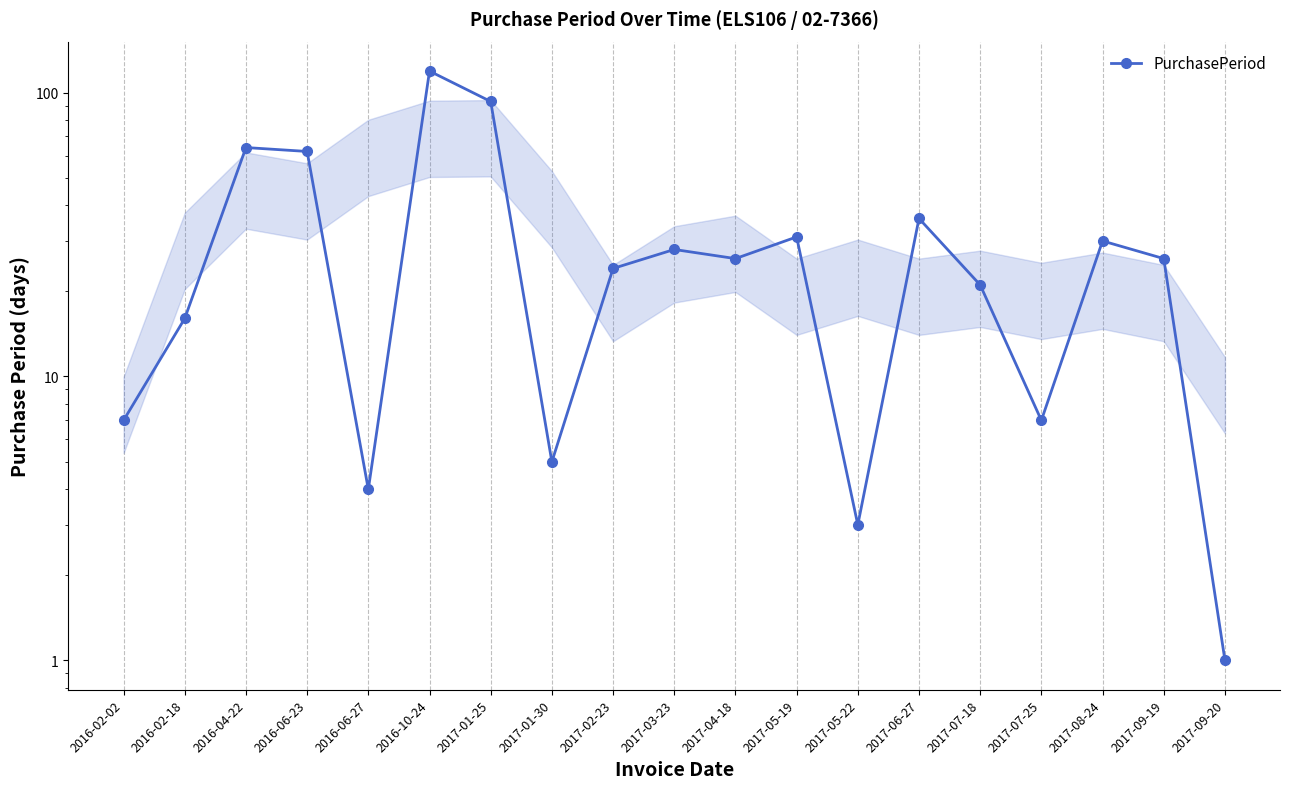

Reading left to right, extract all data points from this chart.

2016-02-02=7	2016-02-18=16	2016-04-22=64	2016-06-23=62	2016-06-27=4	2016-10-24=119	2017-01-25=93	2017-01-30=5	2017-02-23=24	2017-03-23=28	2017-04-18=26	2017-05-19=31	2017-05-22=3	2017-06-27=36	2017-07-18=21	2017-07-25=7	2017-08-24=30	2017-09-19=26	2017-09-20=1